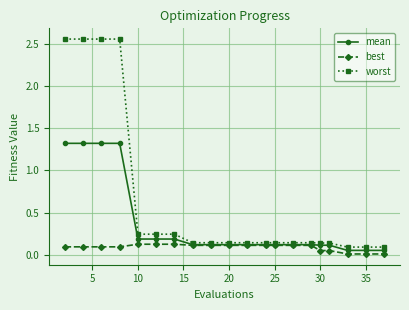

At how many categories does at least one series exceed 1?

4